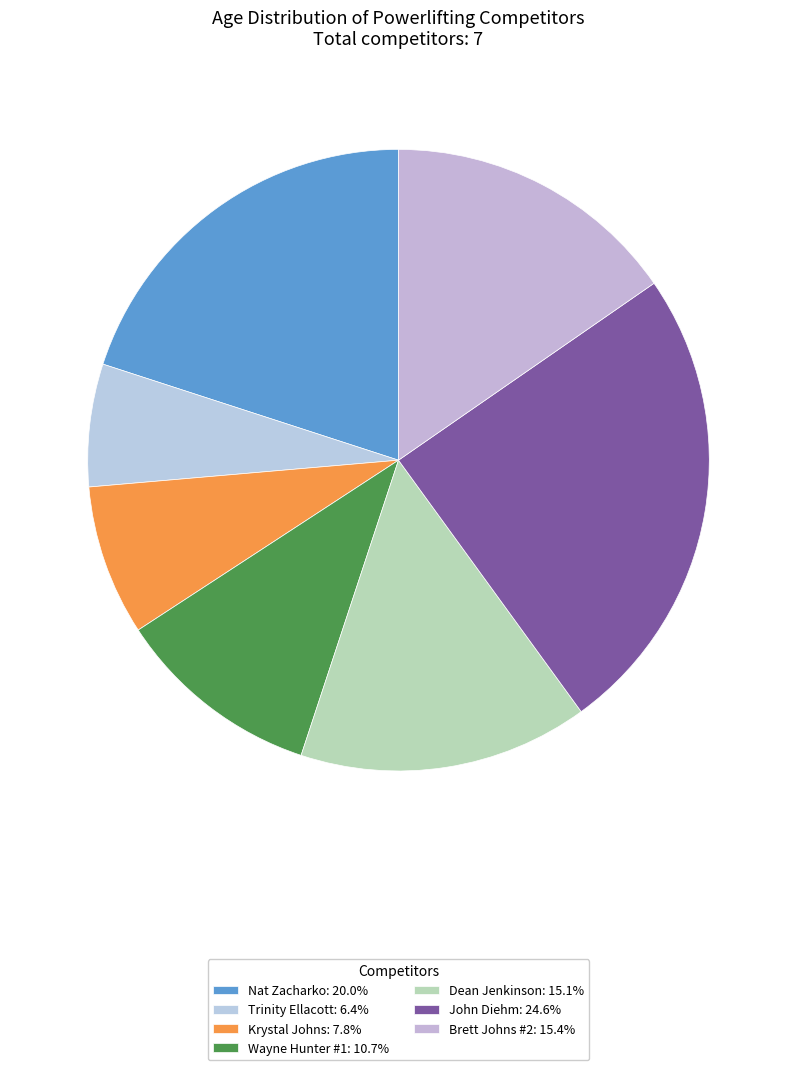

Which has a higher value, Trinity Ellacott or Nat Zacharko?

Nat Zacharko